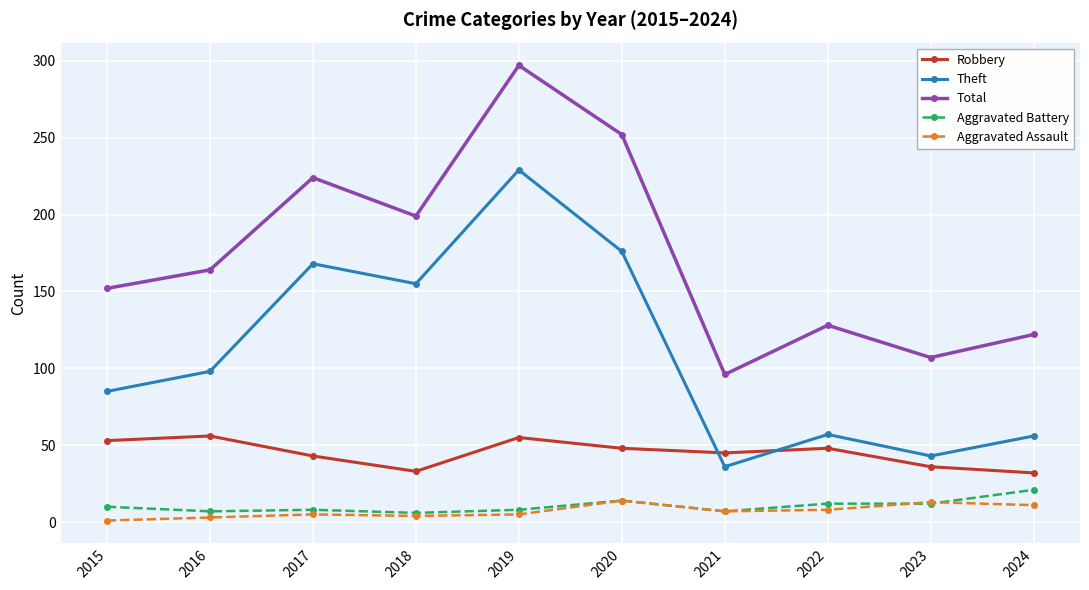

In Robbery, how many points are lower than both neighbors (excluding endpoints)?

2